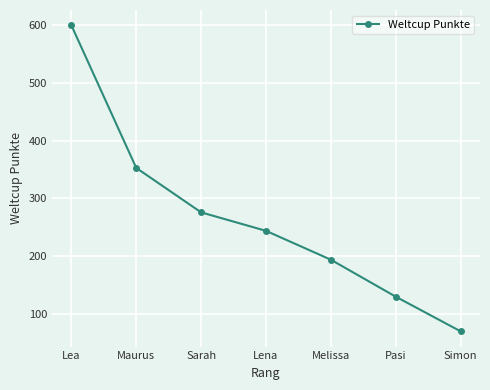

The value at Maurus is 353. True or false?

True